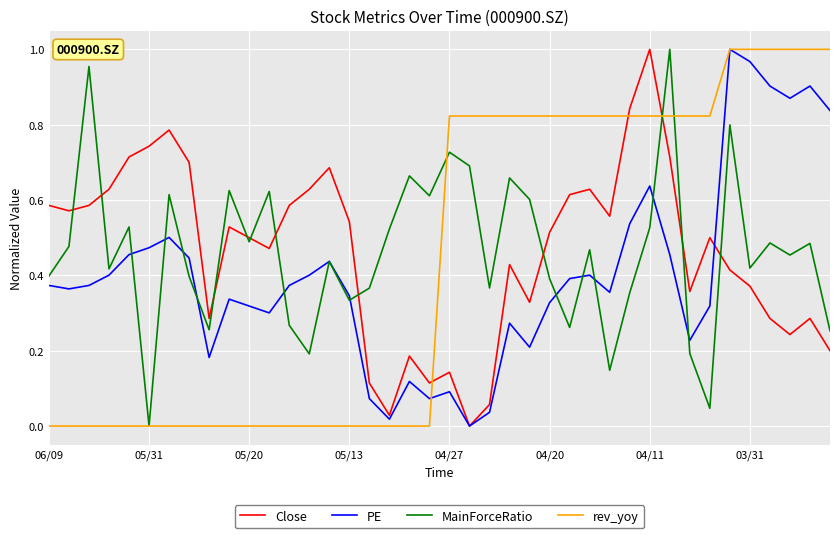

What is the sum of all rev_yoy values?

17.5